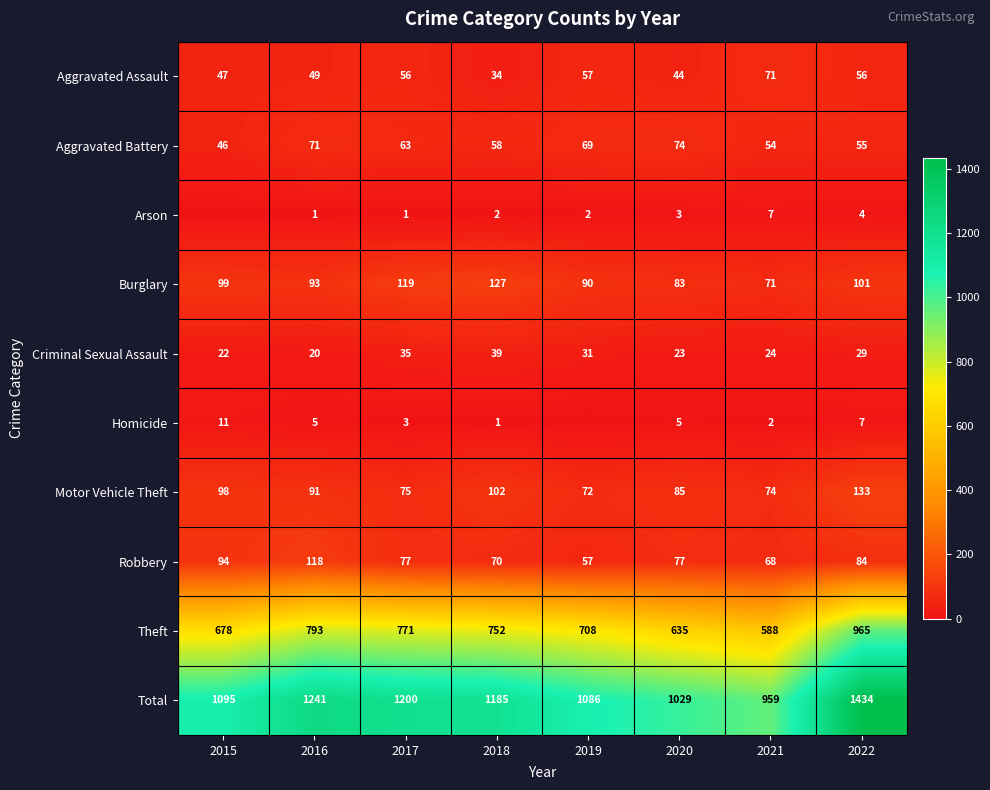

What is the sum of all Burglary values?

783